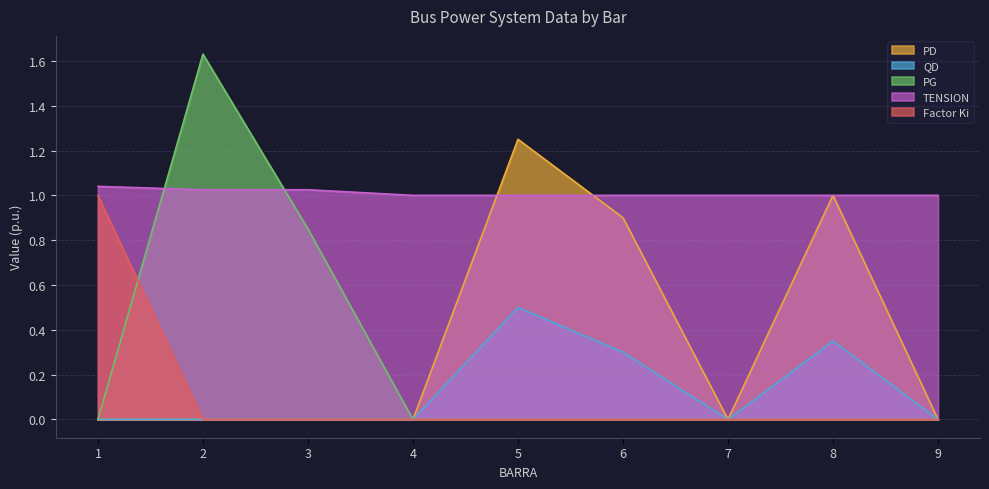

Does the chart have visible grid lines?

Yes